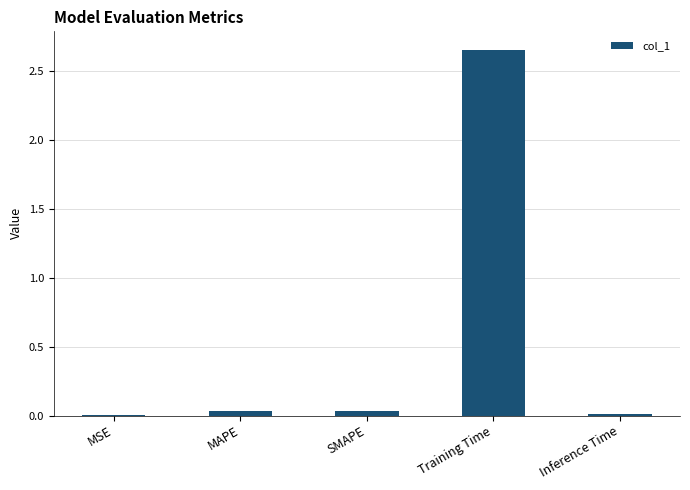

At which category does the chart reach its peak across all series?

Training Time